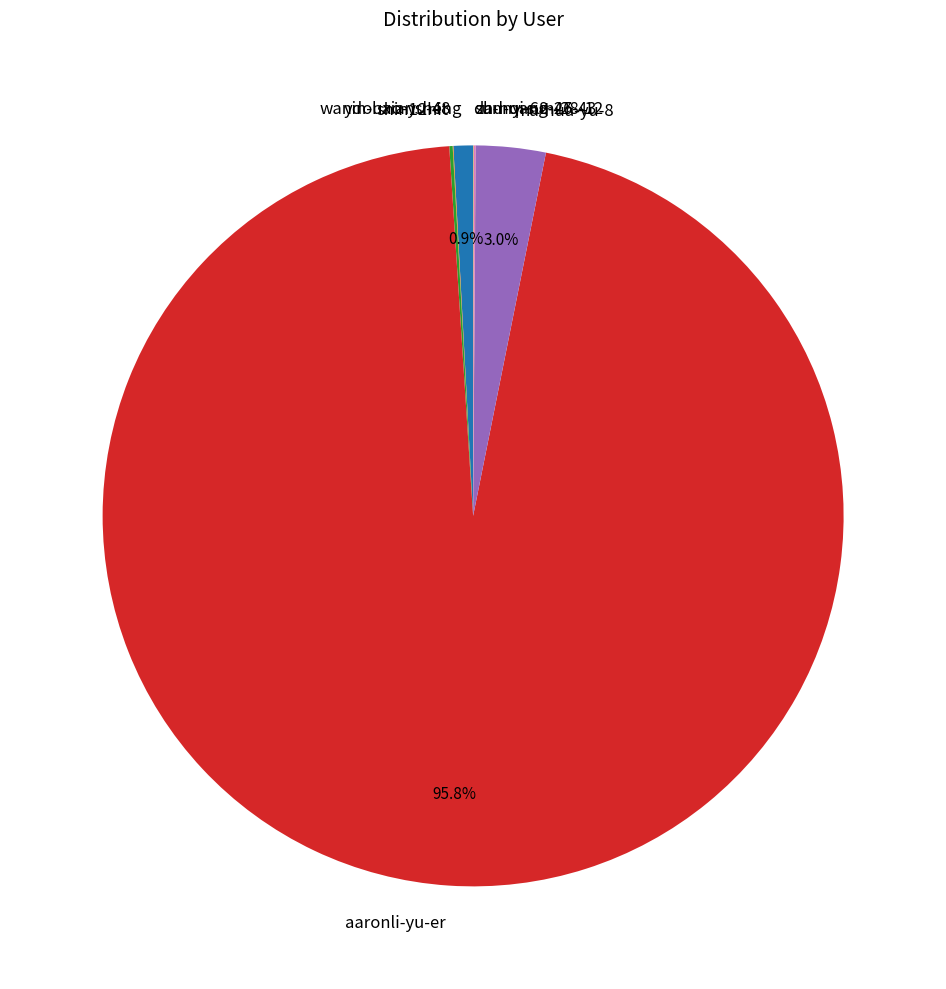

To the nearest percent, what portion does wandouxiansheng represent?

1%